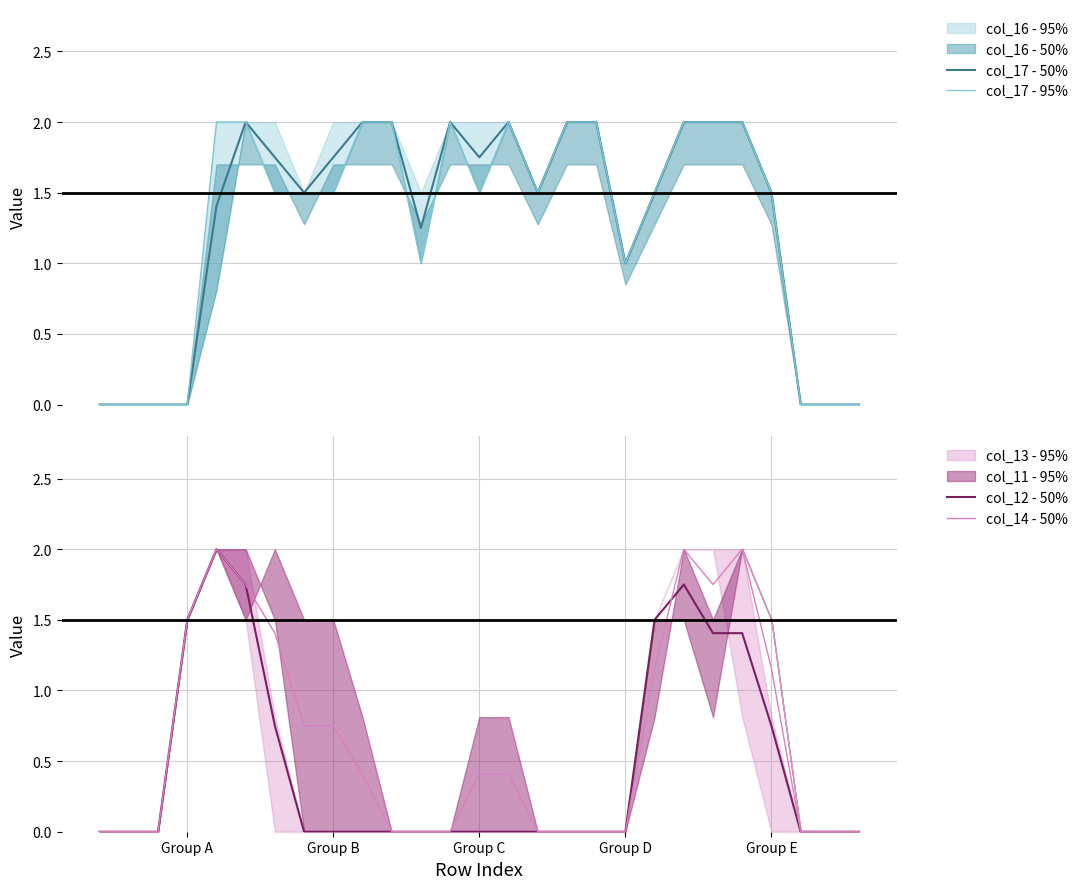

What is the highest value of the col_17 - 50% series?

2.0